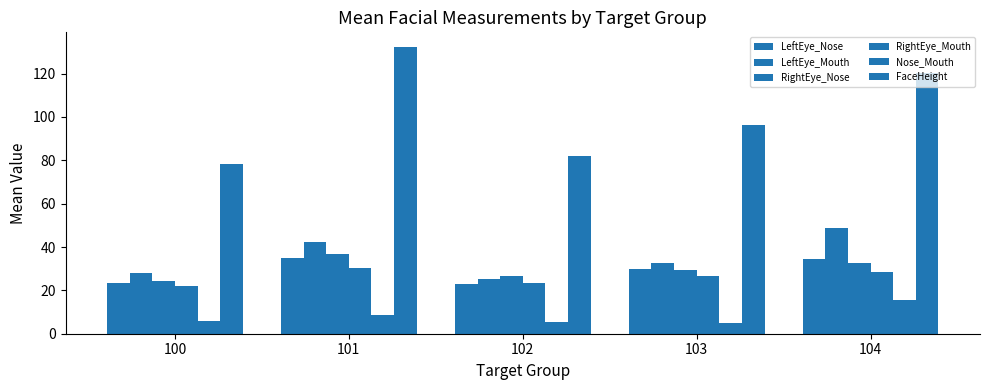

Reading left to right, extract all data points from this chart.

LeftEye_Nose: 100=23.6	101=35.1	102=23.1	103=29.8	104=34.3
LeftEye_Mouth: 100=28.2	101=42.3	102=25.5	103=32.5	104=48.7
RightEye_Nose: 100=24.3	101=36.6	102=26.5	103=29.4	104=32.6
RightEye_Mouth: 100=22.0	101=30.5	102=23.2	103=26.4	104=28.6
Nose_Mouth: 100=5.9	101=8.8	102=5.2	103=4.9	104=15.5
FaceHeight: 100=78.2	101=132.4	102=82.2	103=96.2	104=120.2